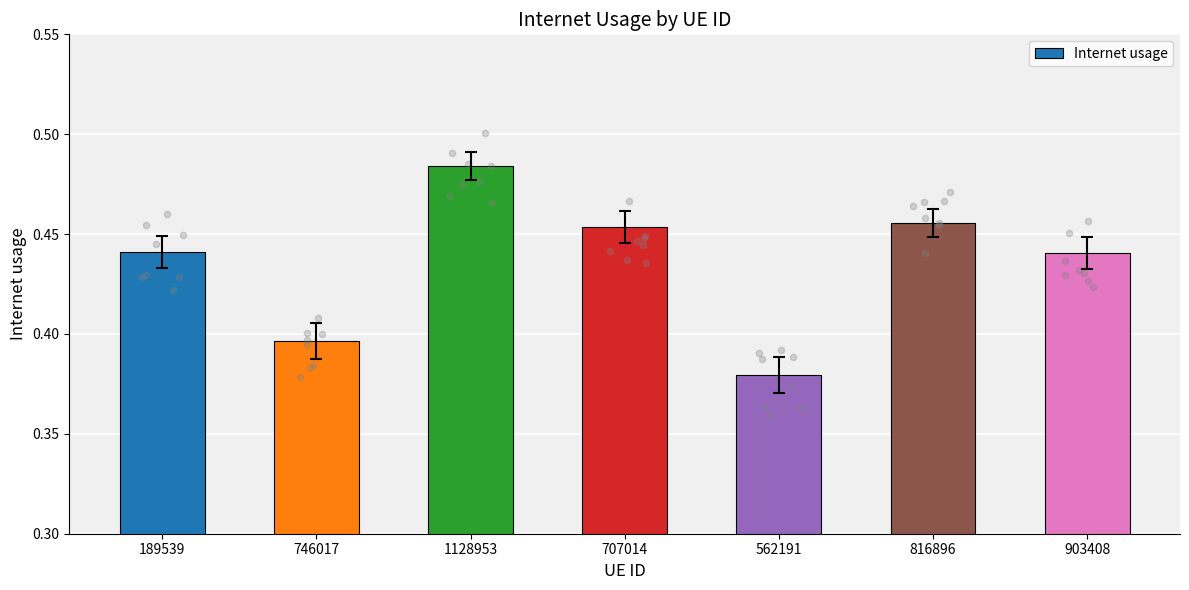

Between 189539 and 746017, which is larger?

189539